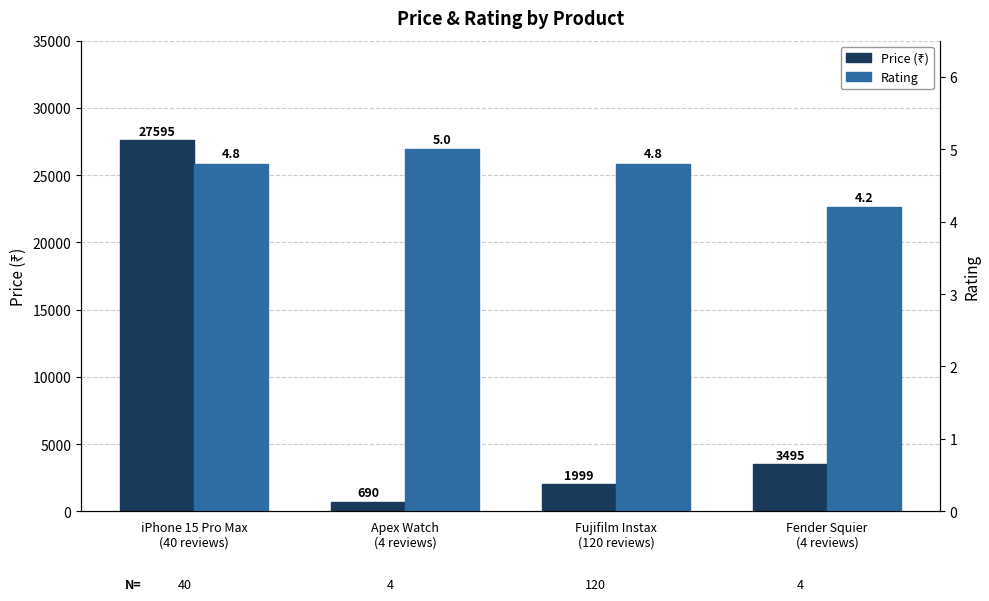

Is it true that Rating equals 4.2 at Fender Squier
(4 reviews)?

True